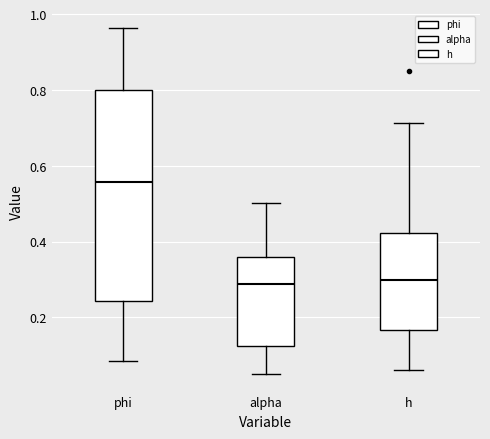

Reading left to right, transcribe this box plot: for each box, give where its median line is, the range the box spans, and where its two whiskers end, as read against the y-axis. The values are not printed on the chart, so give them approximately, as read against the axis.

phi: median 0.56, box 0.24 to 0.80, whiskers 0.08 to 0.96
alpha: median 0.28, box 0.12 to 0.36, whiskers 0.06 to 0.50
h: median 0.30, box 0.16 to 0.42, whiskers 0.06 to 0.72